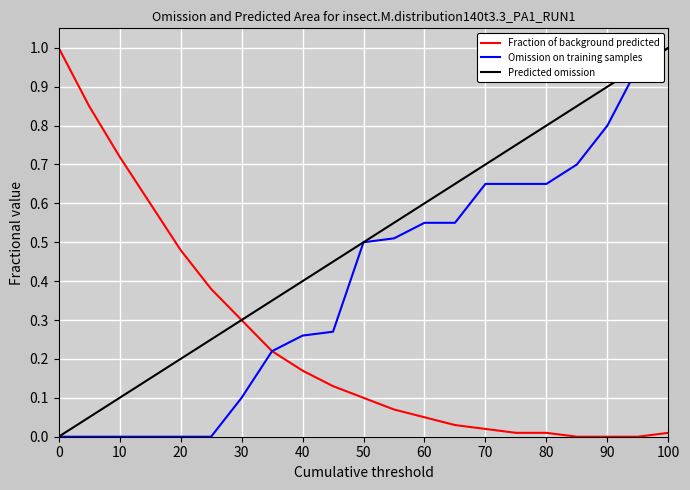

Rank the series by their average value, from highest to lowest.

Predicted omission, Omission on training samples, Fraction of background predicted